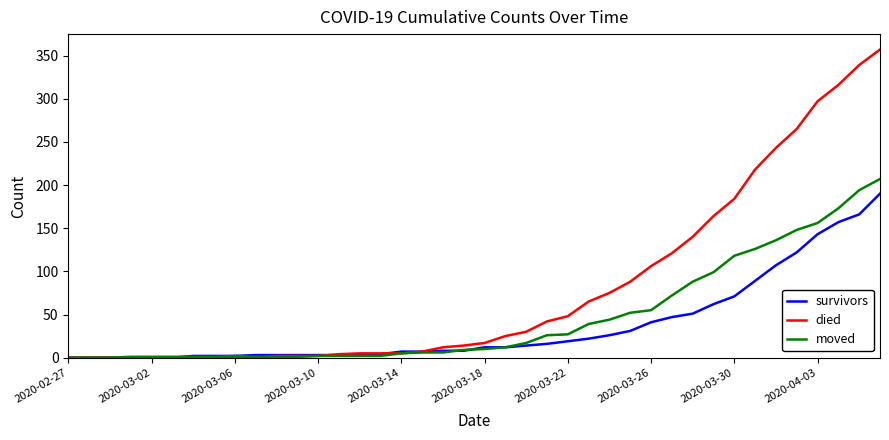

Which series has the largest range (max minus min)?

died